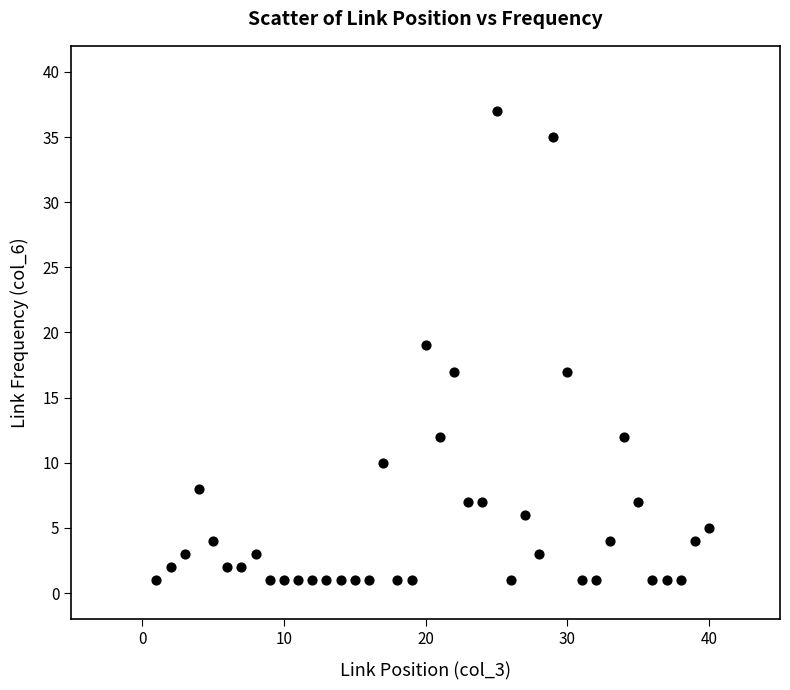

What is the range of Y values (max minus min)?

36